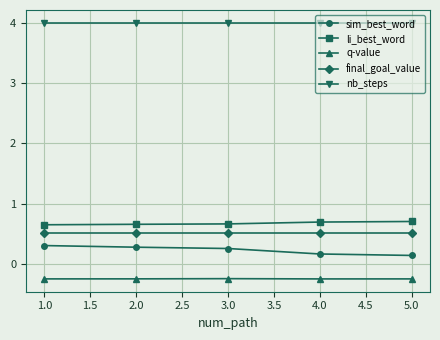

Rank the series by their maximum value, from lowest to highest.

q-value, sim_best_word, final_goal_value, li_best_word, nb_steps